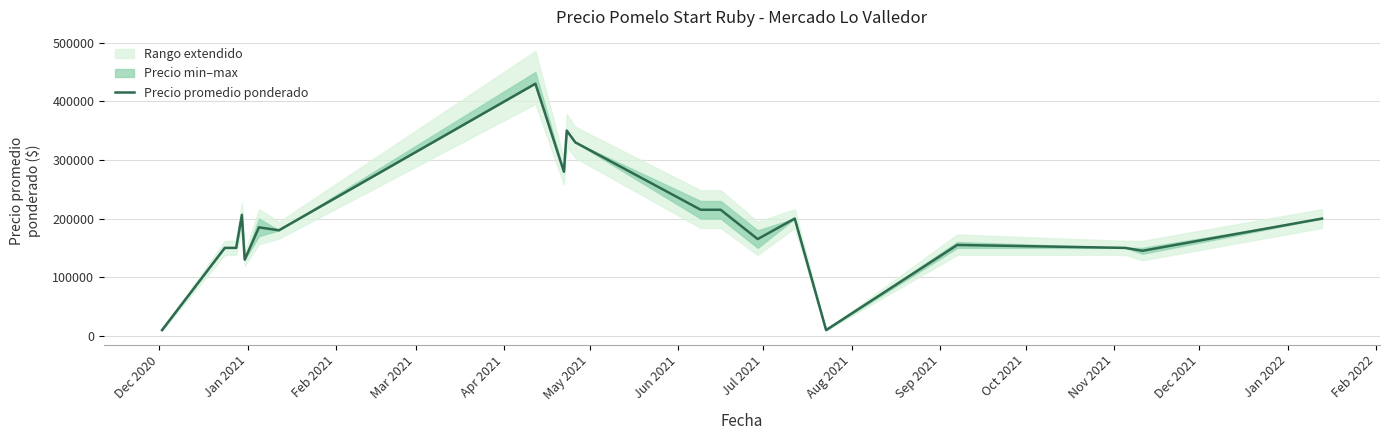

What is the value of the 6th point from the left?

185000